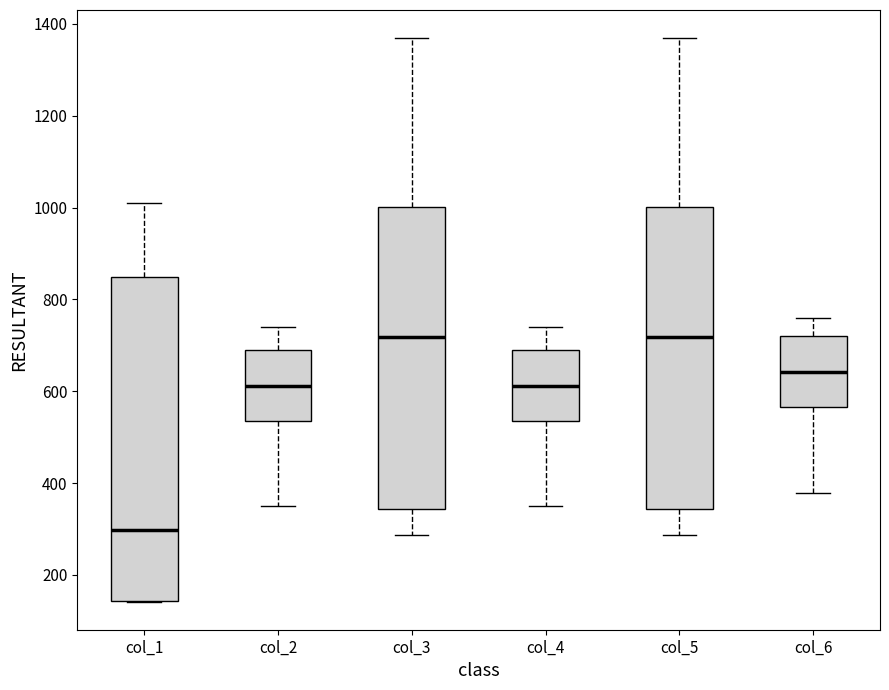

Where does the upper whisker of the box for col_6 end on the y-axis? The values are not printed on the chart, so give them approximately, as read against the axis.

760